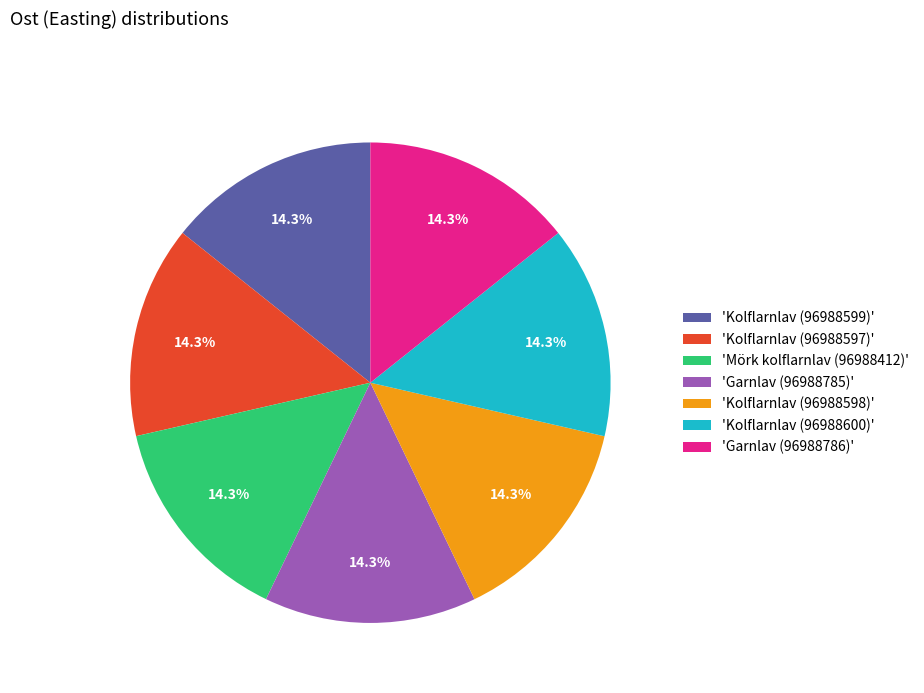

Do 'Kolflarnlav (96988599)' and 'Garnlav (96988786)' together represent more than half of the pie?

No